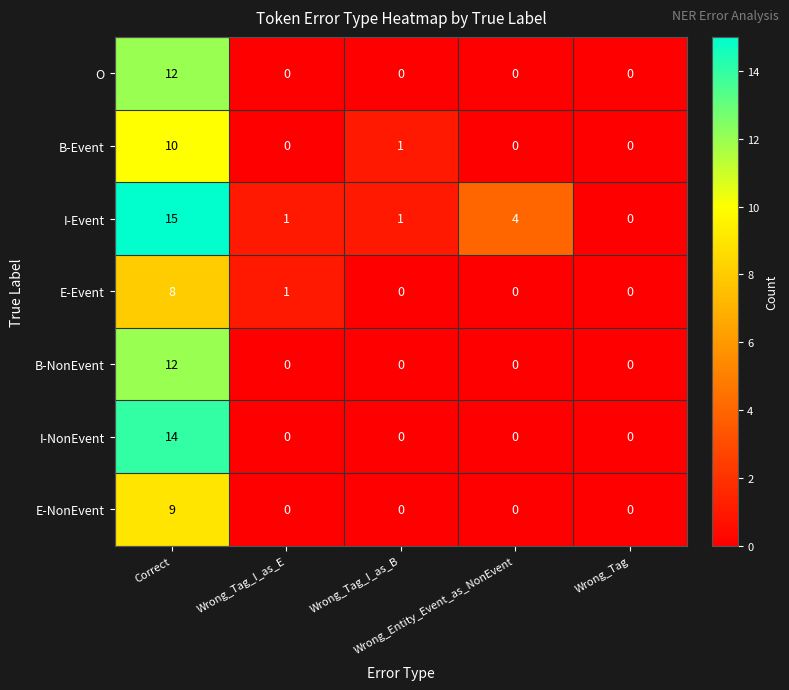

Which series has the largest range (max minus min)?

I-Event